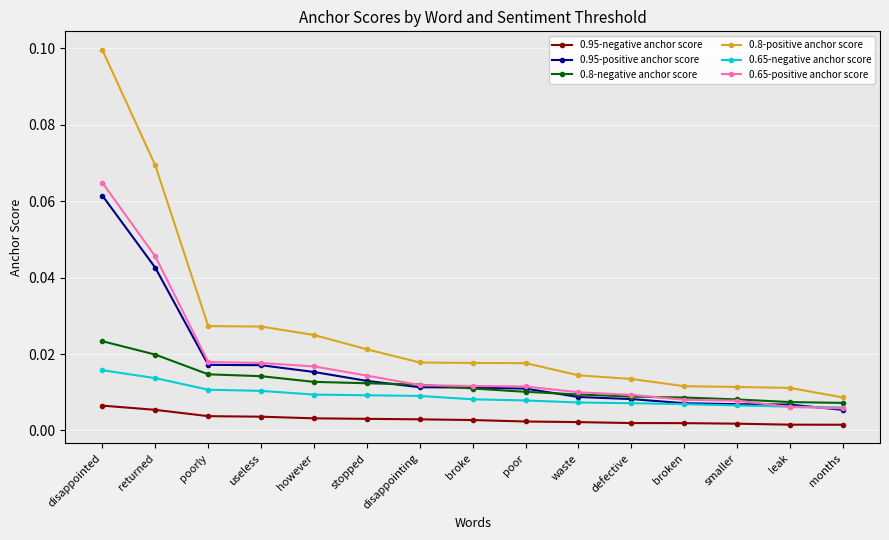

True or false: 0.8-positive anchor score and 0.65-negative anchor score intersect in this chart.

False